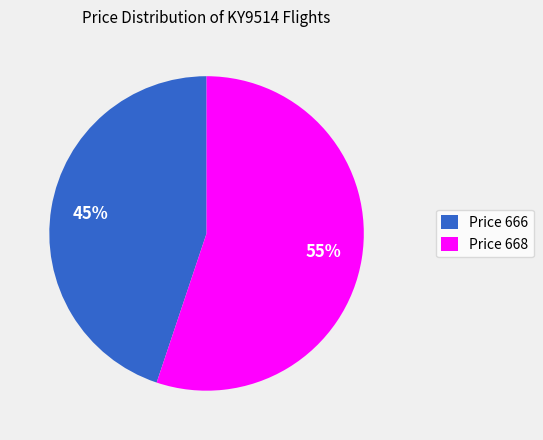

Is there any slice that represents more than half of the pie?

Yes